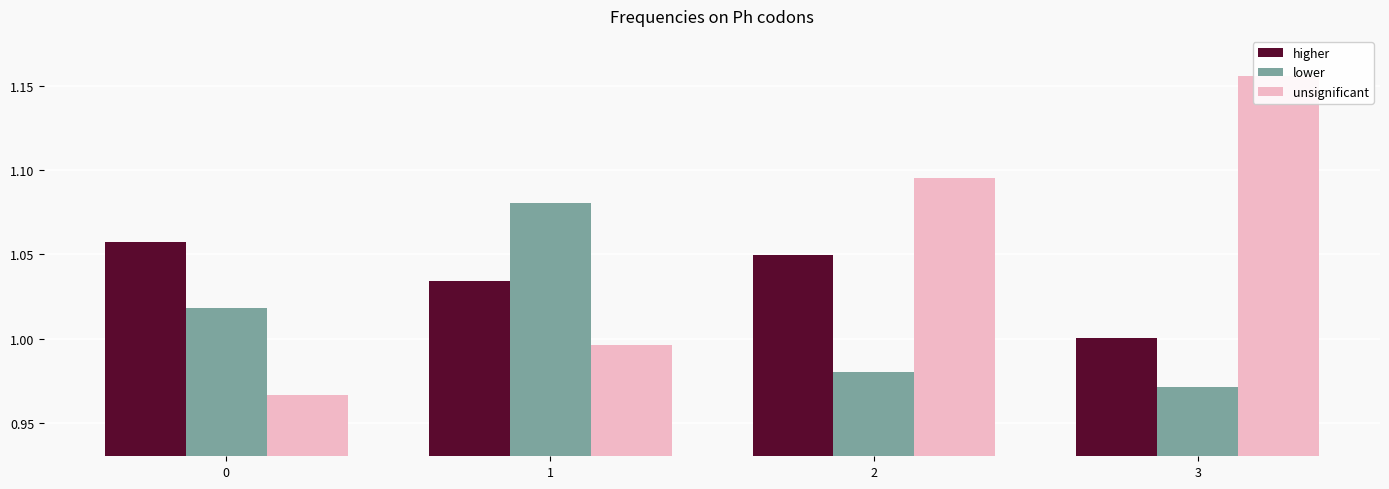

What value does the lower series have at 1?

1.1